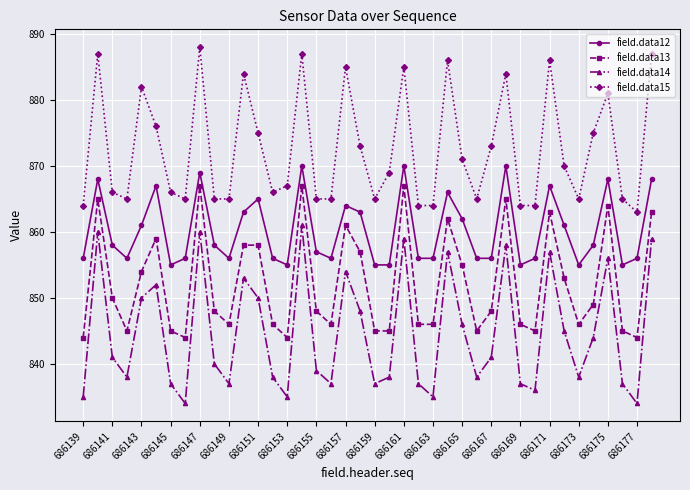

What are all the series names shown in the legend?

field.data12, field.data13, field.data14, field.data15